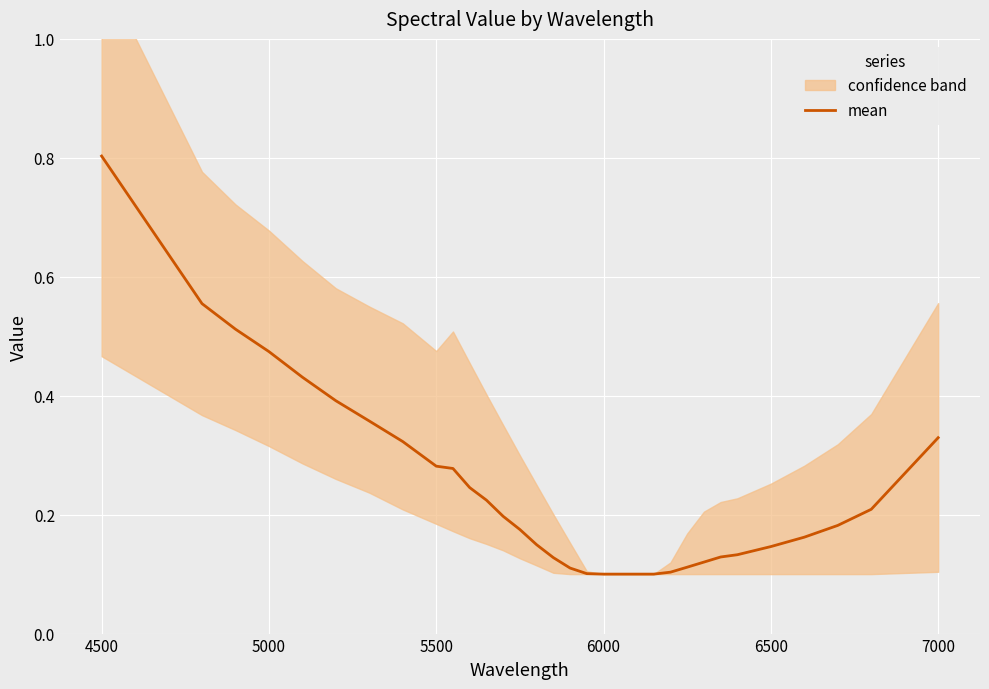

Which category has the highest value in the mean series?

4500